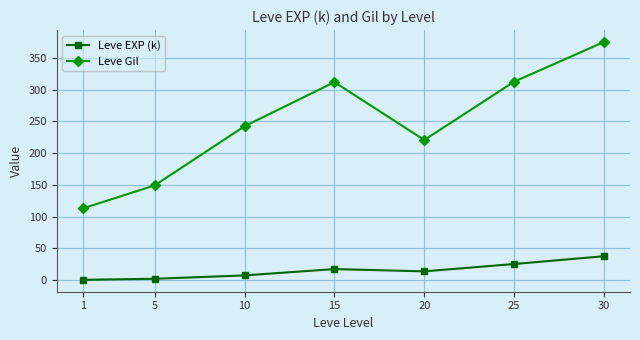

True or false: Leve EXP (k) and Leve Gil cross at least once.

False